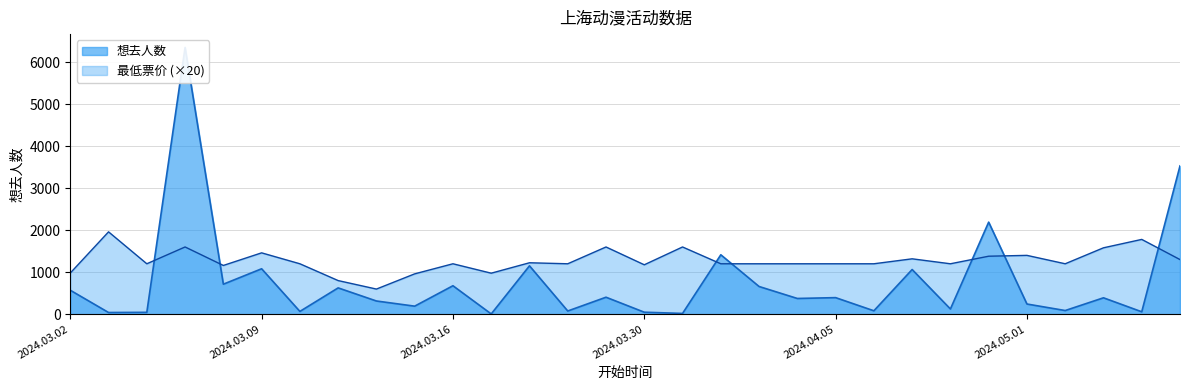

Rank the series by their average value, from lowest to highest.

想去人数, 最低票价